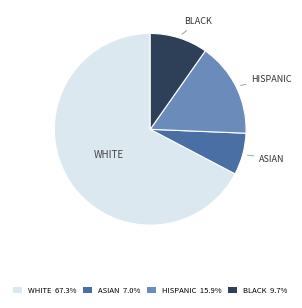

Between HISPANIC and ASIAN, which is larger?

HISPANIC